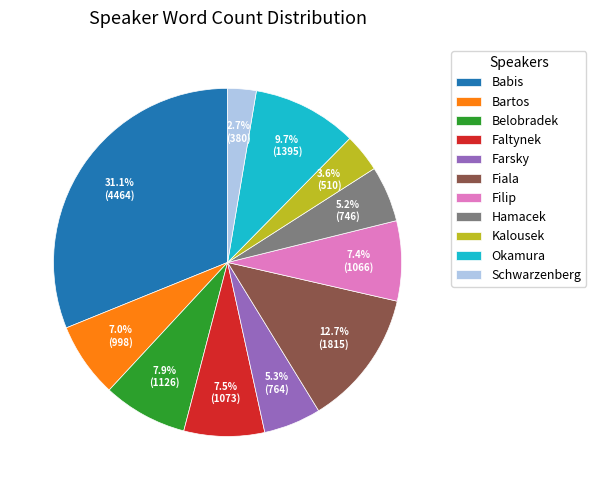

To the nearest percent, what percentage of the pie is Hamacek?

5%